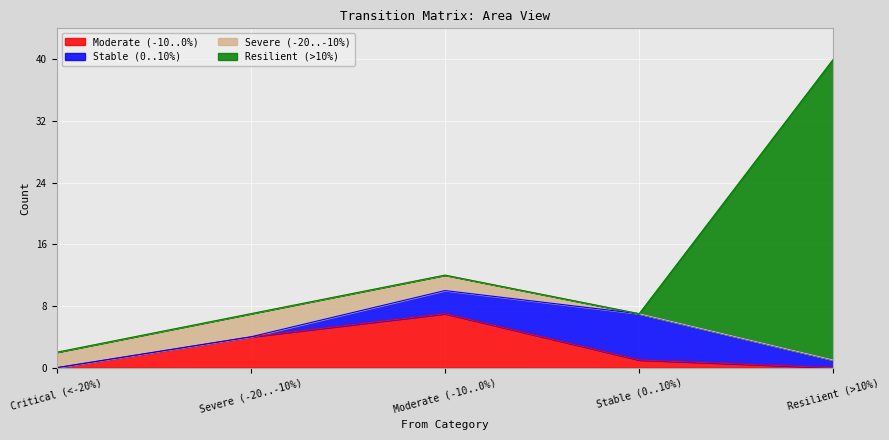

How many values in the Stable (0..10%) series are below 1?

2